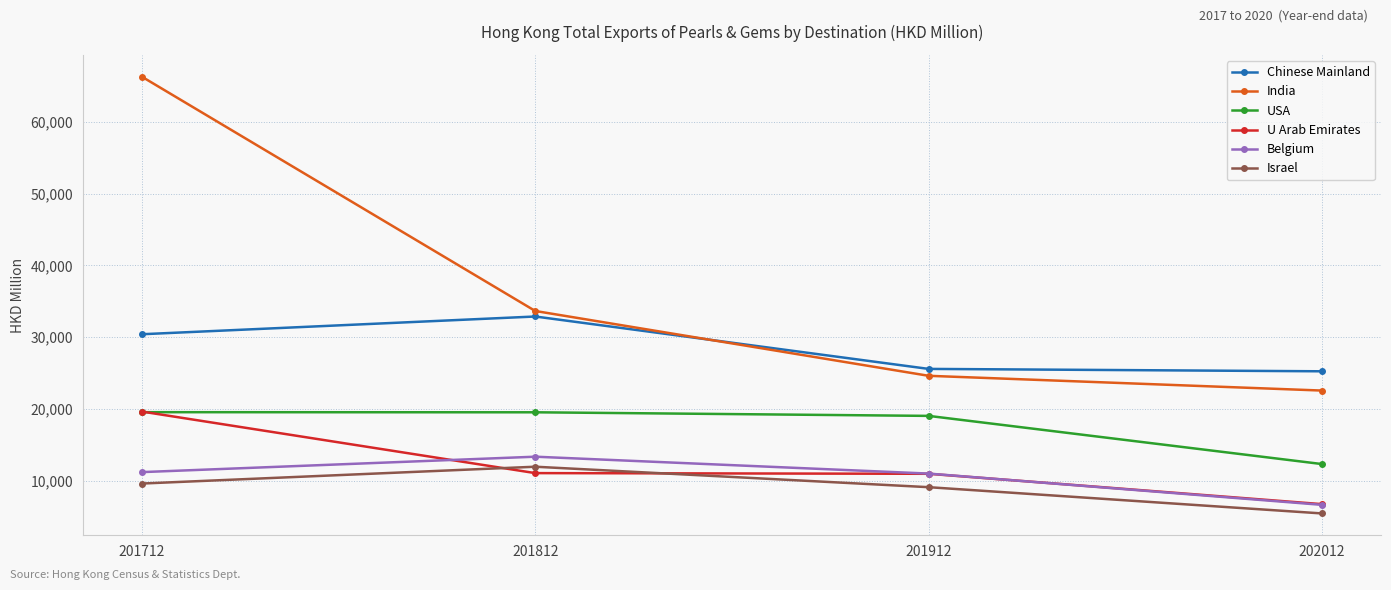

Which series has the widest spread of values?

India